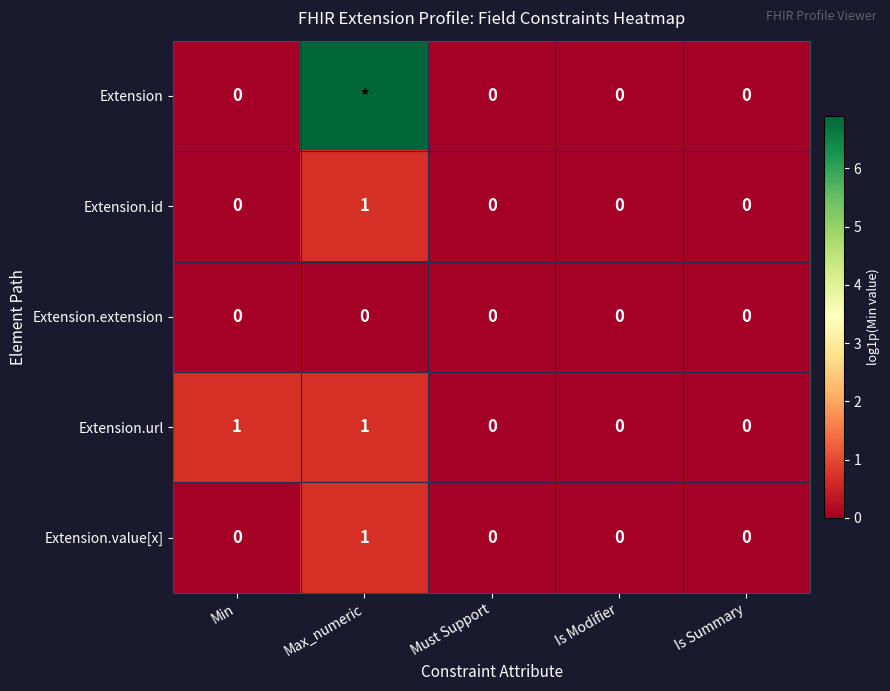

Is the value of Extension.value[x] at Must Support greater than the value of Extension.id at Max_numeric?

No